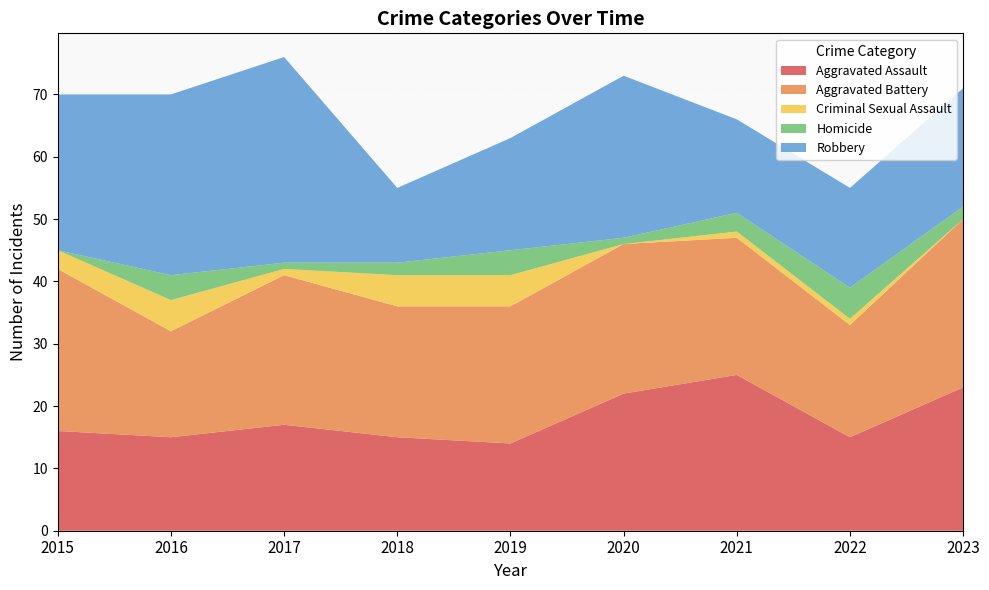

Reading left to right, what are all the values shown in this chart?

Aggravated Assault: 16	15	17	15	14	22	25	15	23
Aggravated Battery: 26	17	24	21	22	24	22	18	27
Criminal Sexual Assault: 3	5	1	5	5	0	1	1	0
Homicide: 0	4	1	2	4	1	3	5	2
Robbery: 25	29	33	12	18	26	15	16	19